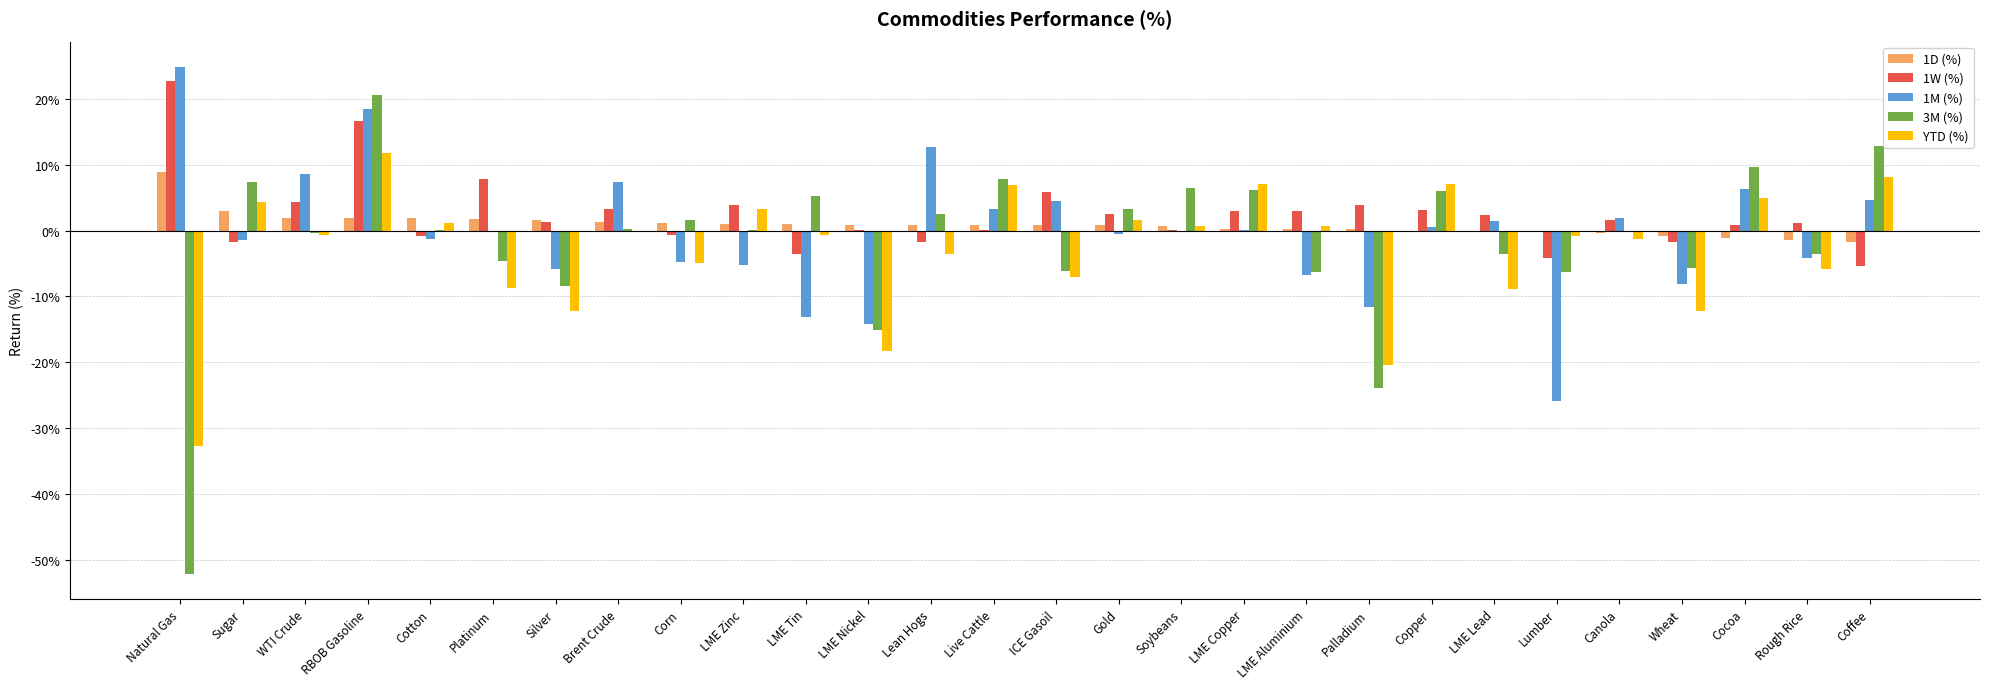

Which category has the lowest value in the YTD (%) series?

Natural Gas